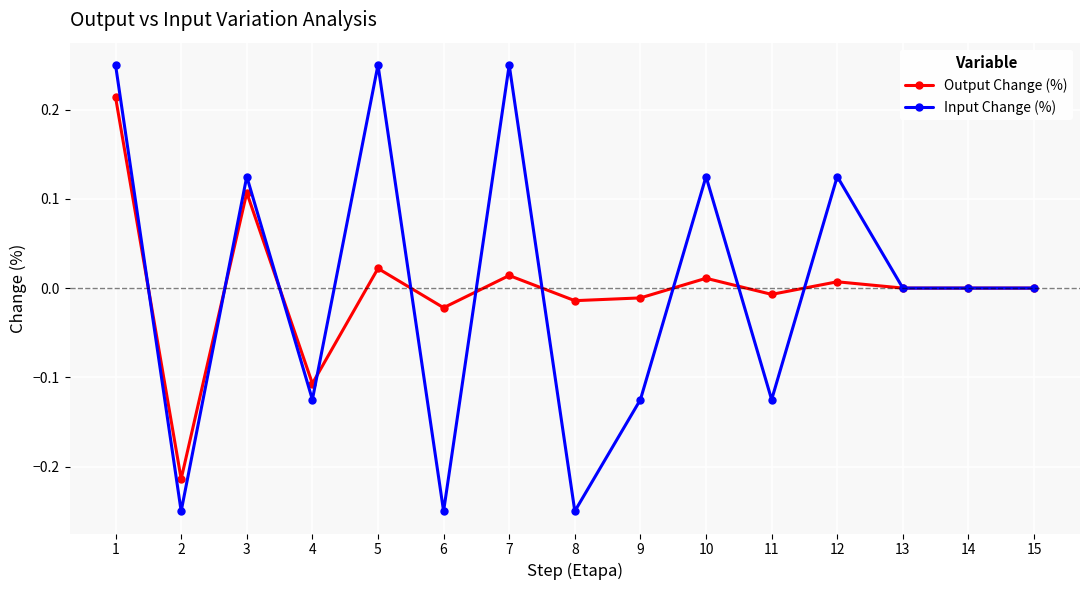

What is the total value across all series at 1?

0.5